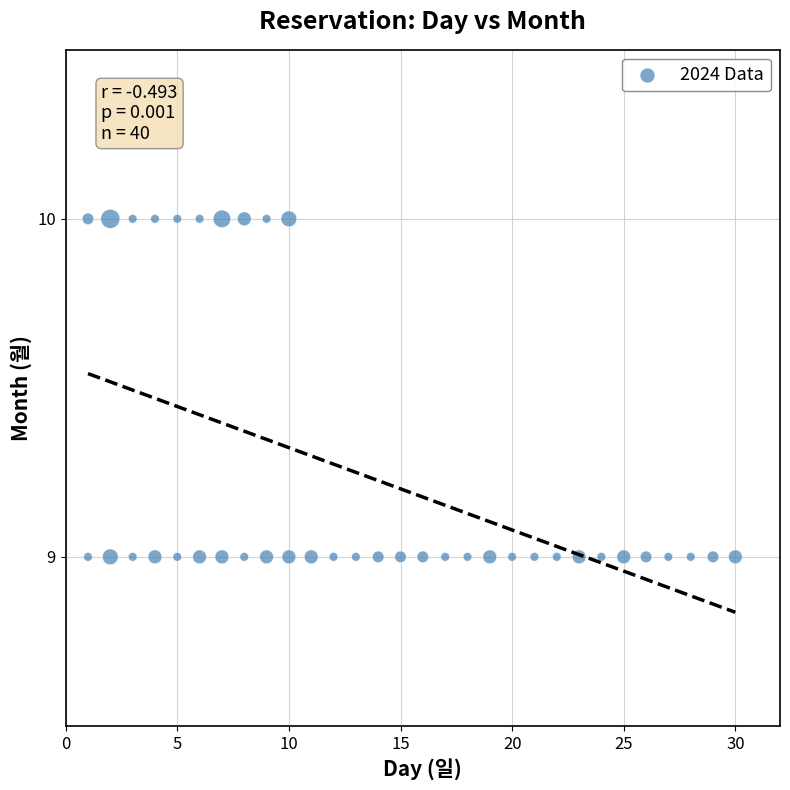

What is the range of X values (max minus min)?

29